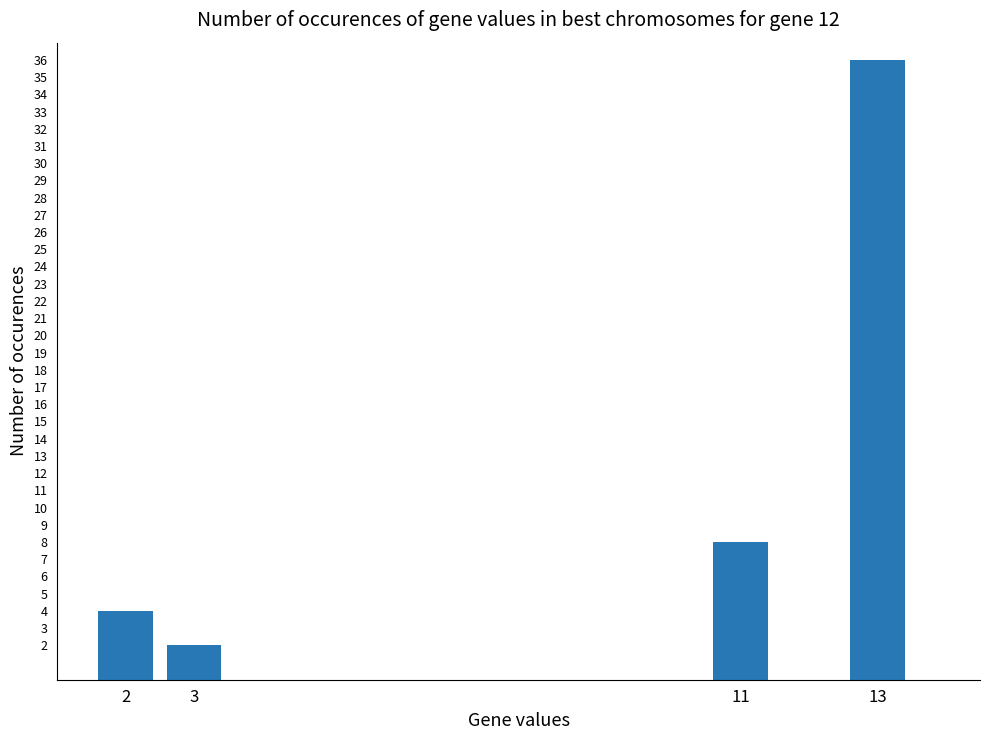

How many data points are less than 8?

2